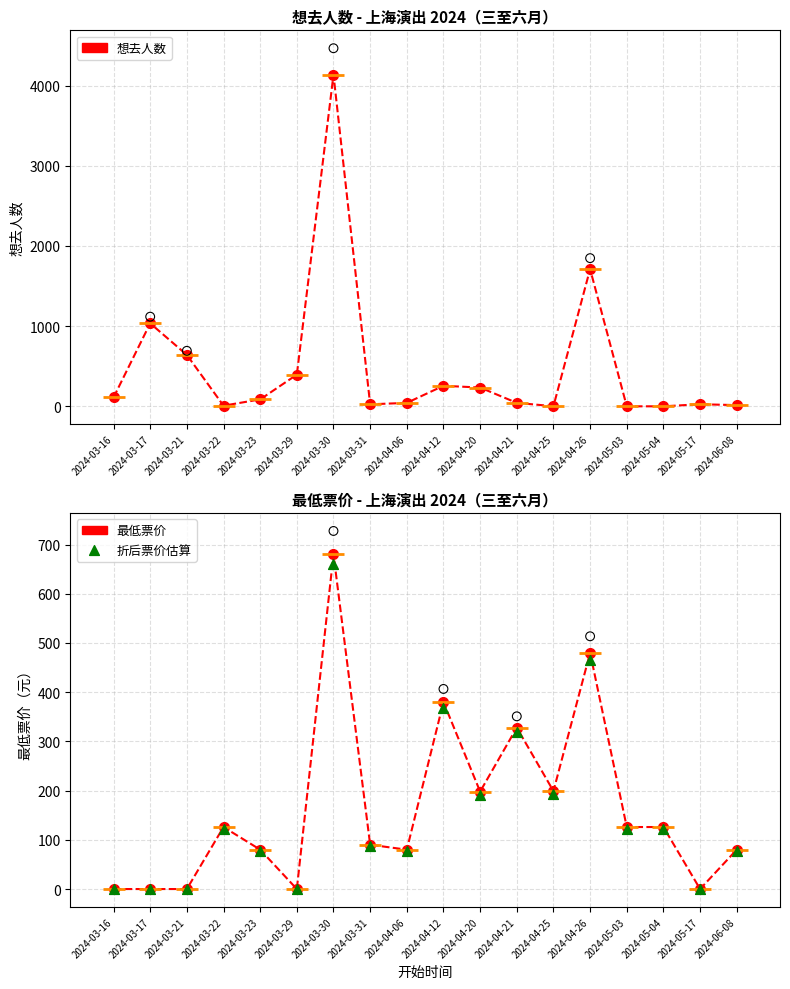

Which series has the largest total across all categories?

想去人数